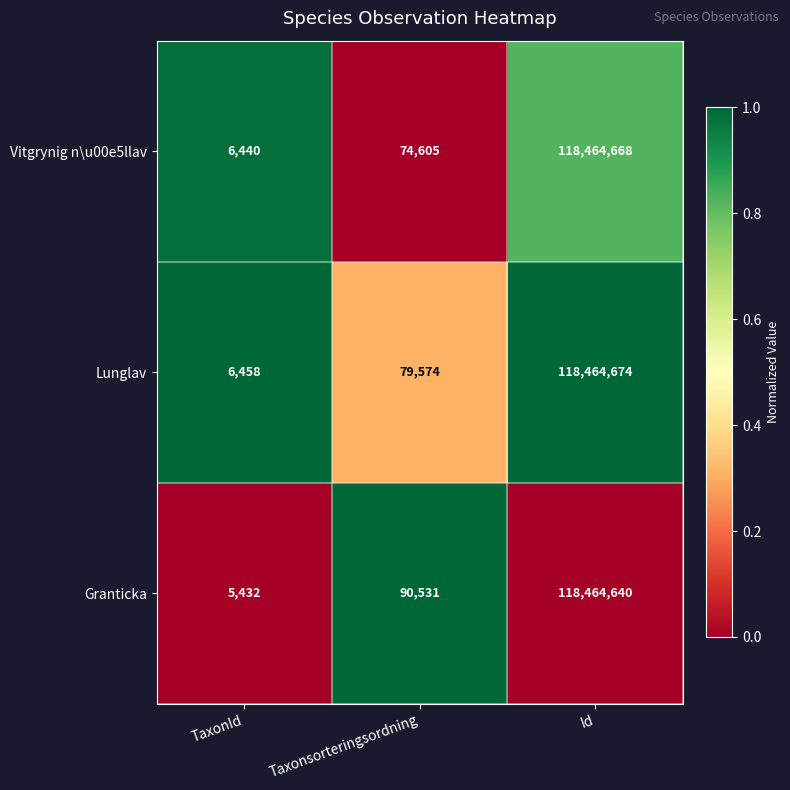

Reading left to right, extract all data points from this chart.

Vitgrynig n\u00e5llav: 6440	74605	118464668
Lunglav: 6458	79574	118464674
Granticka: 5432	90531	118464640